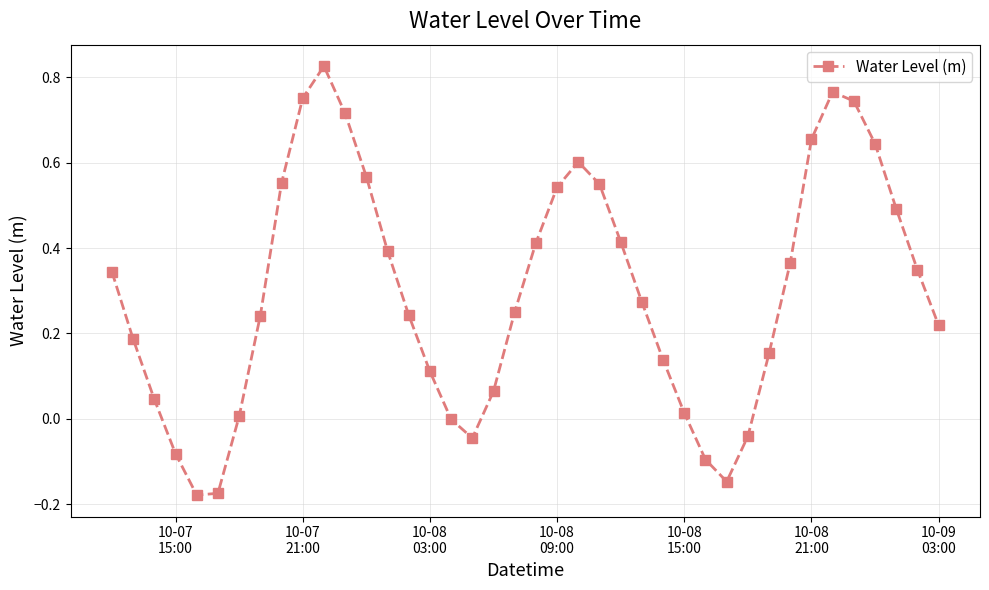

How many distinct data groups are displayed?

1